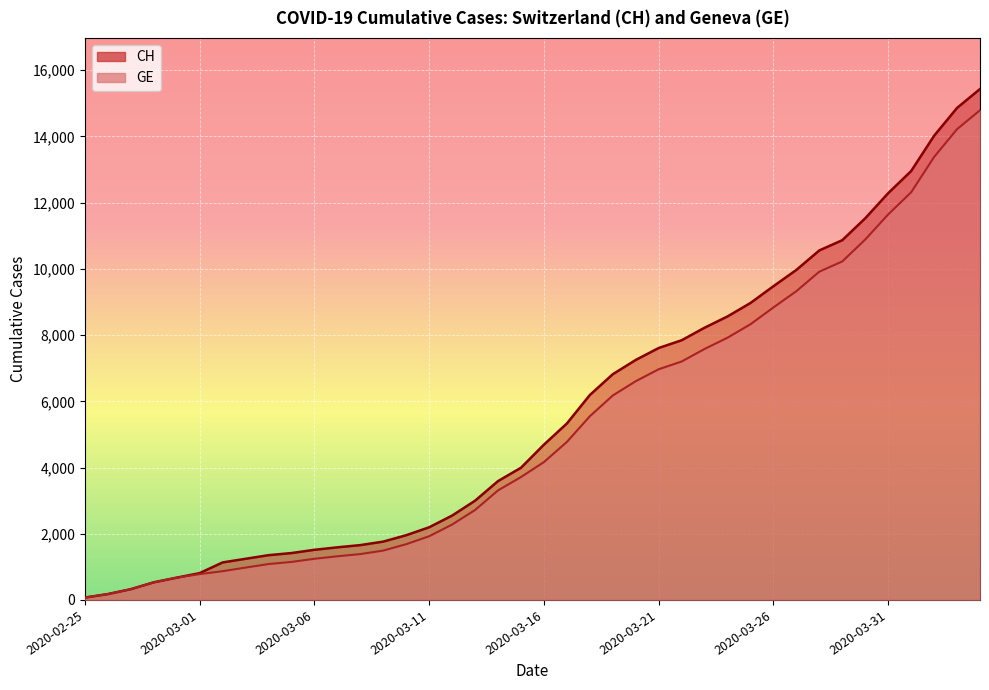

At which label is CH closest to 7752?

2020-03-22